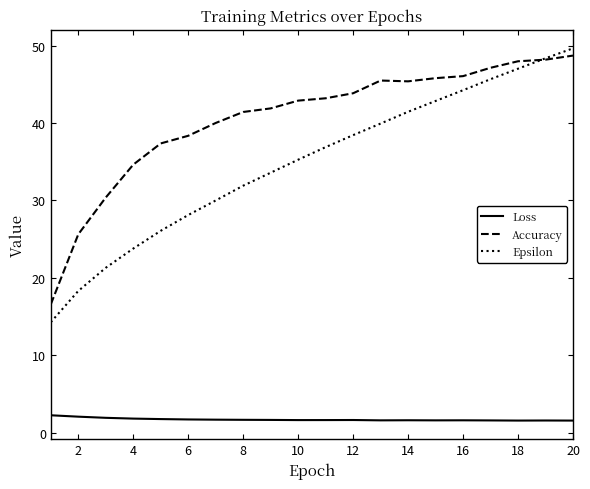

What is the difference between the second highest and minimum values in the Epsilon series?

34.1